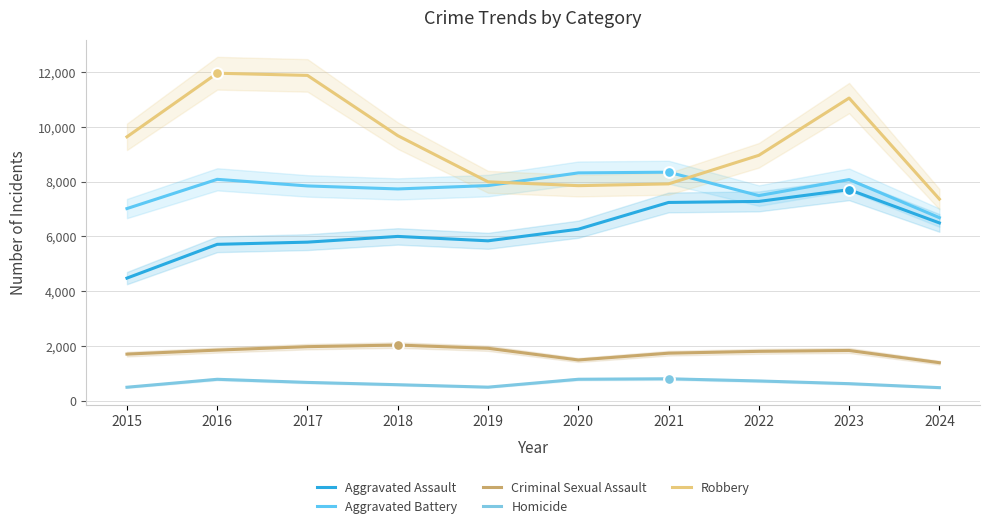

At how many categories does at least one series exceed 4538?

10